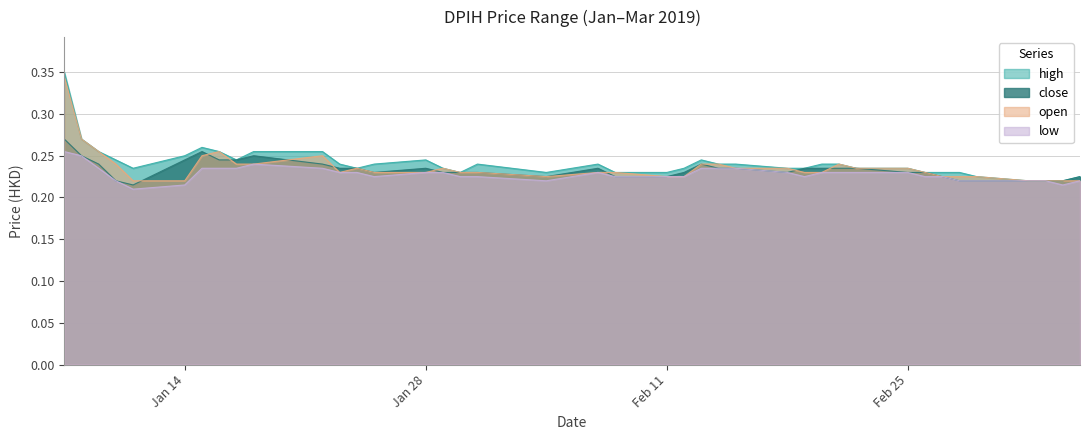

What is the difference between the maximum and minimum values in the high series?

0.1